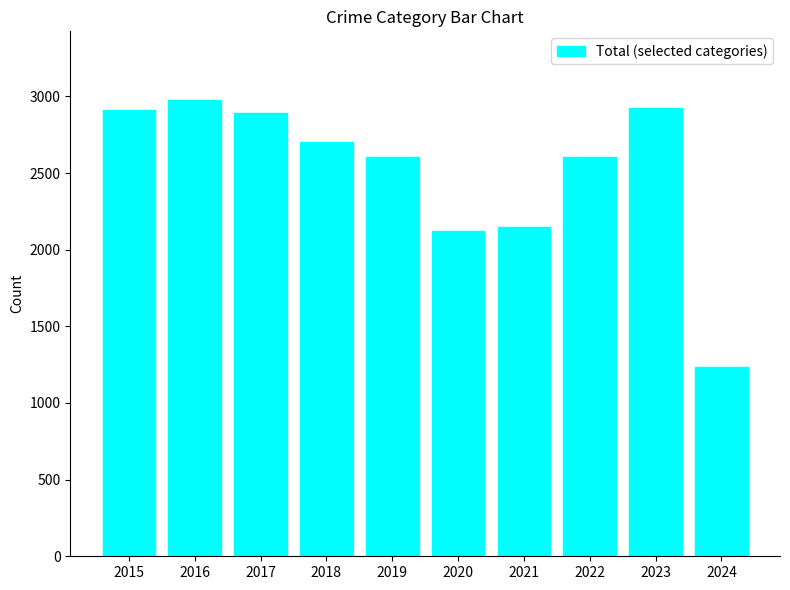

What is the sum of all values?

25124